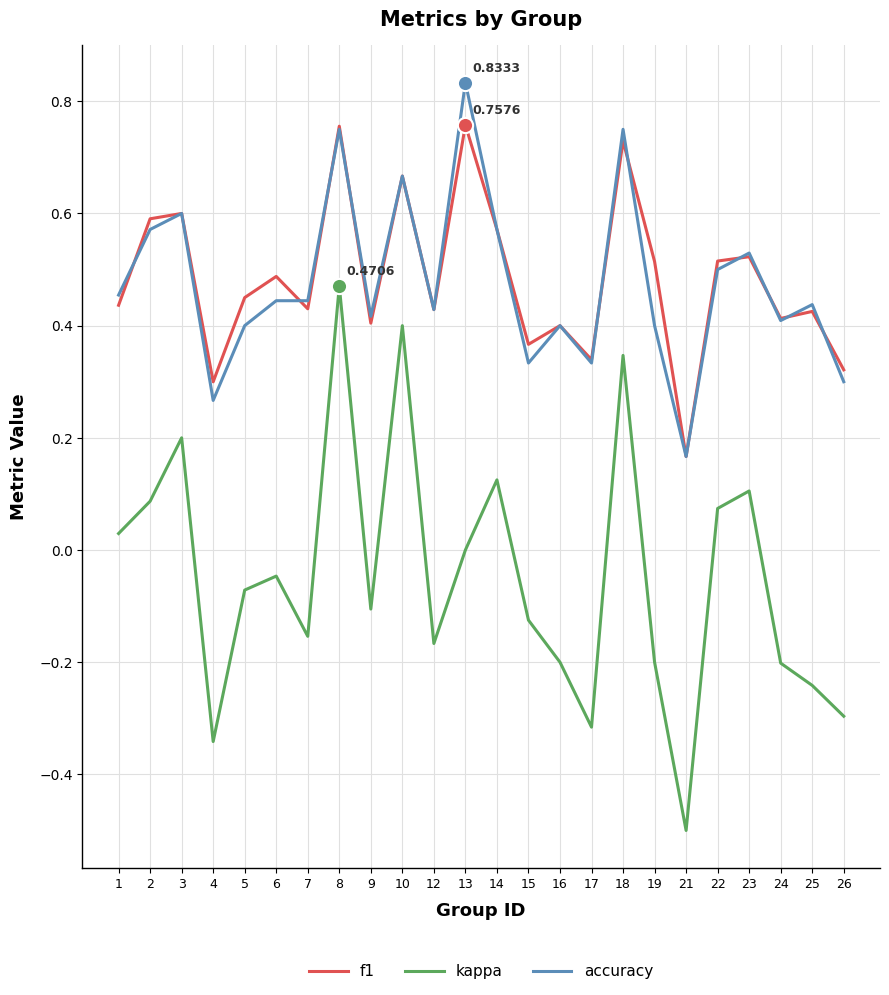

At how many categories does at least one series exceed 0?

24